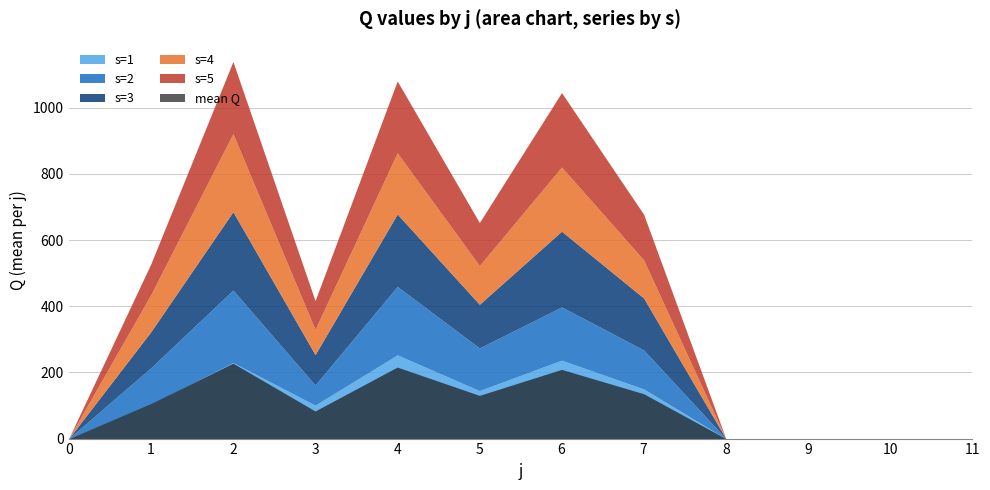

True or false: s=1 has a value of 0 at 0.

True